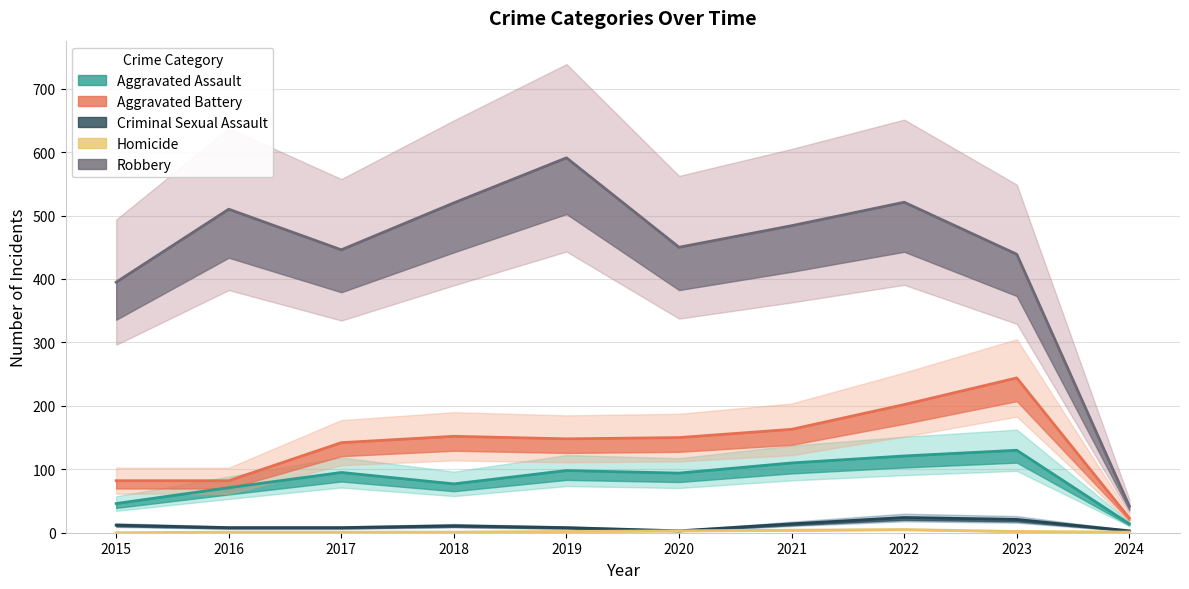

At 2021, list the series in order from largest to smallest.

Robbery, Aggravated Battery, Aggravated Assault, Criminal Sexual Assault, Homicide